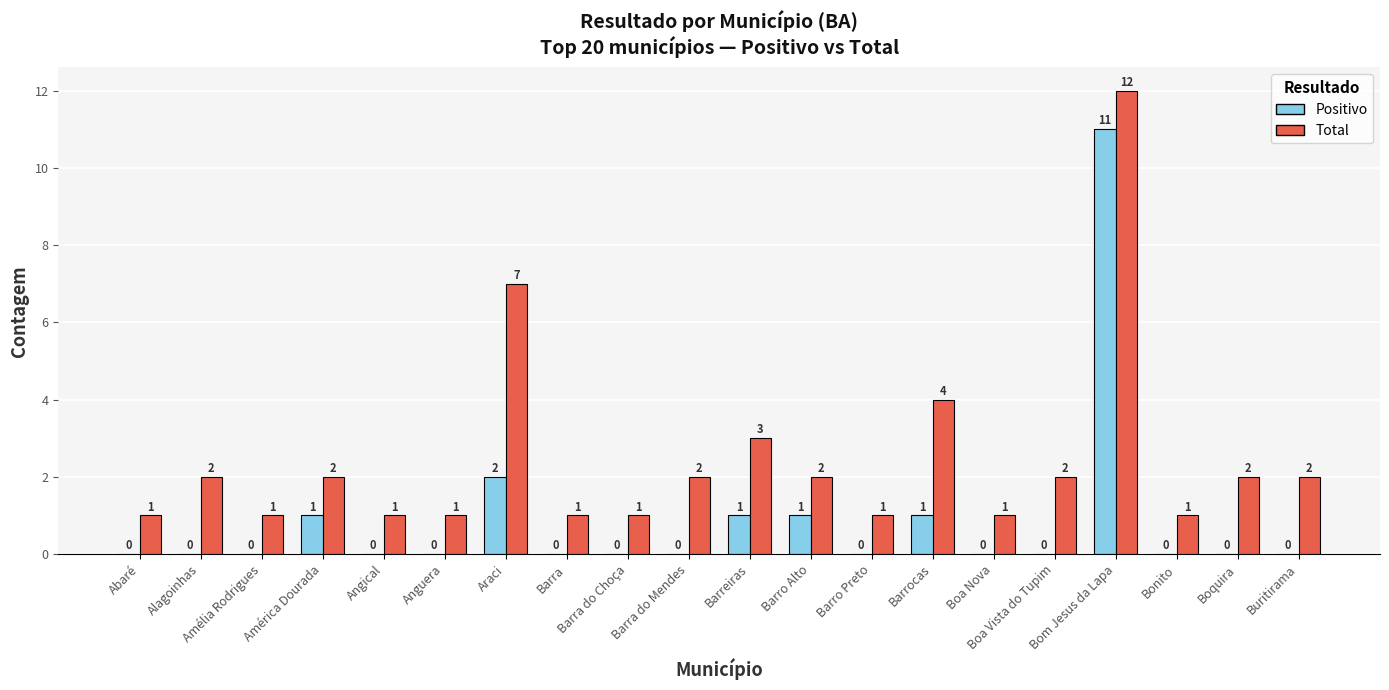

What is the highest value of the Positivo series?

11